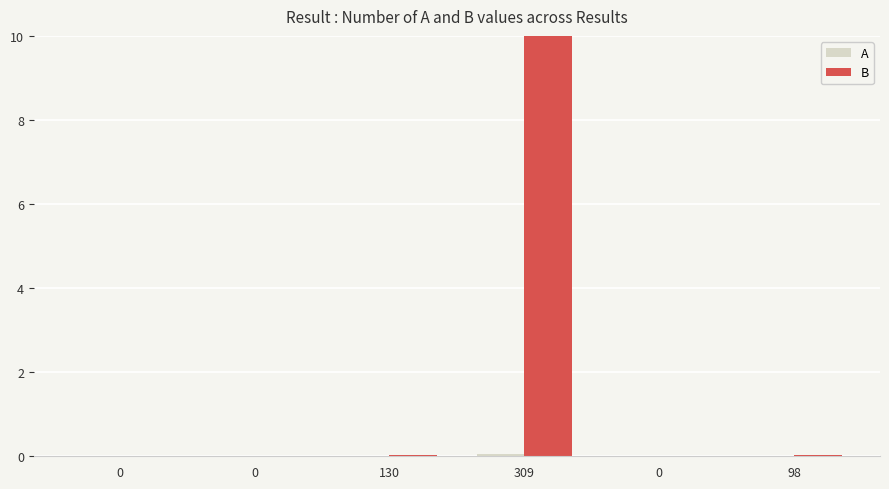

Between 0 and 98, which is larger?

98